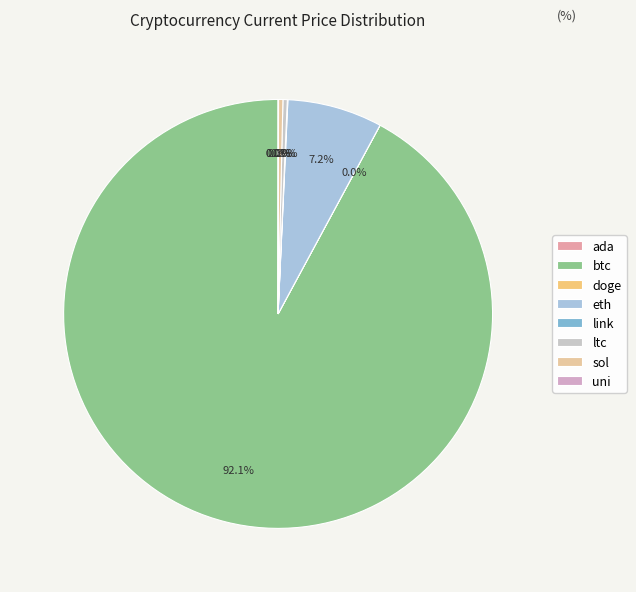

Rank the categories by value from highest to lowest.

btc, eth, sol, ltc, link, uni, ada, doge